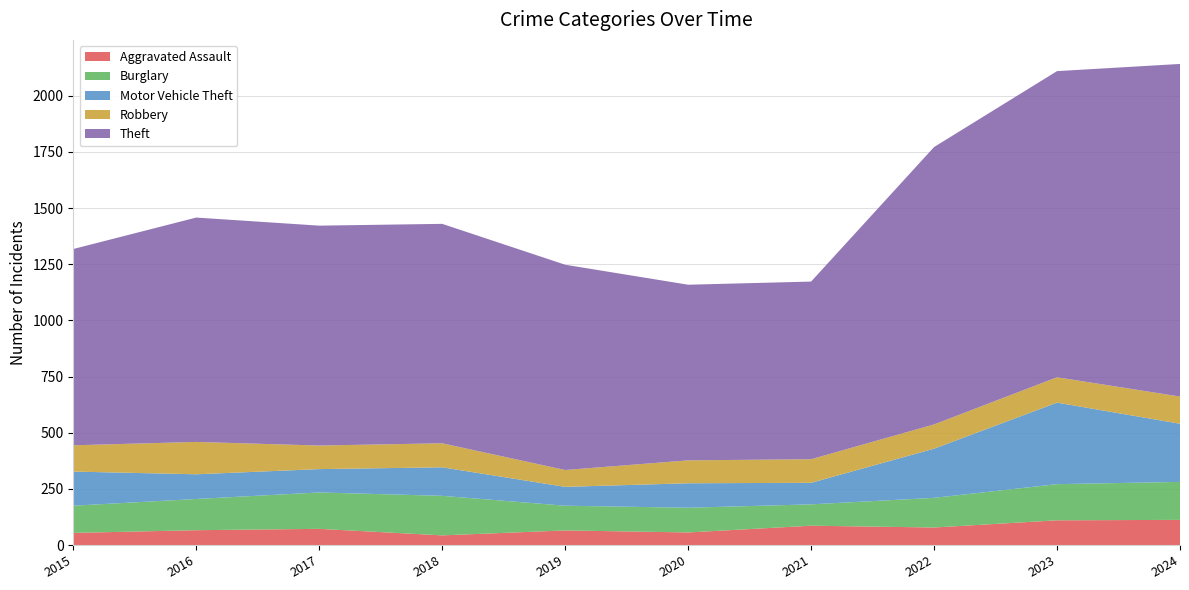

Reading left to right, what are all the values shown in this chart?

Aggravated Assault: 2015=54	2016=66	2017=72	2018=43	2019=65	2020=56	2021=86	2022=78	2023=110	2024=112
Burglary: 2015=121	2016=139	2017=162	2018=176	2019=110	2020=110	2021=95	2022=132	2023=161	2024=169
Motor Vehicle Theft: 2015=152	2016=110	2017=104	2018=127	2019=84	2020=109	2021=96	2022=219	2023=363	2024=259
Robbery: 2015=117	2016=144	2017=105	2018=107	2019=75	2020=102	2021=105	2022=108	2023=113	2024=121
Theft: 2015=874	2016=999	2017=979	2018=977	2019=914	2020=782	2021=791	2022=1235	2023=1363	2024=1481